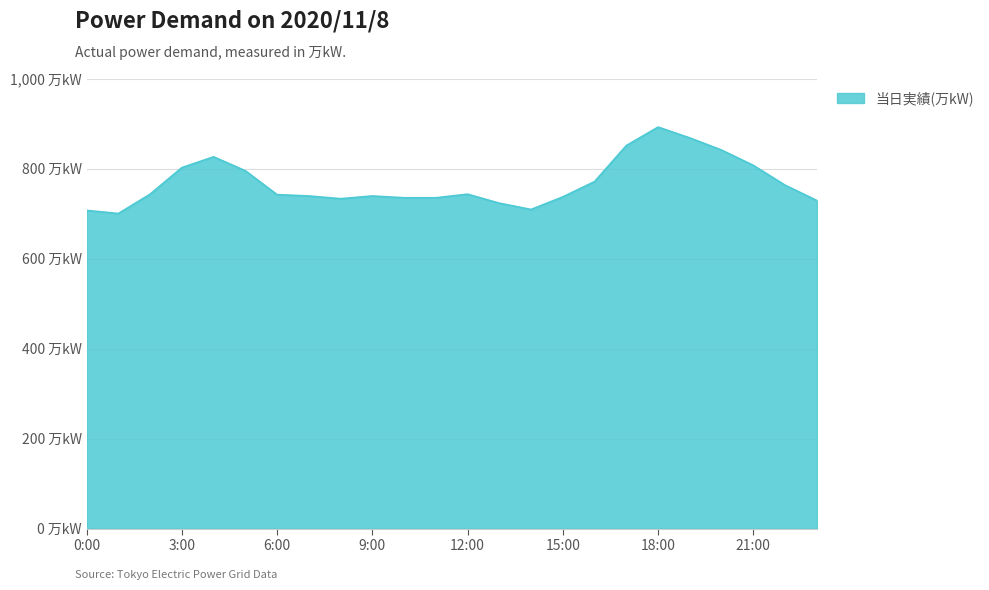

Where is the first local maximum?

4:00